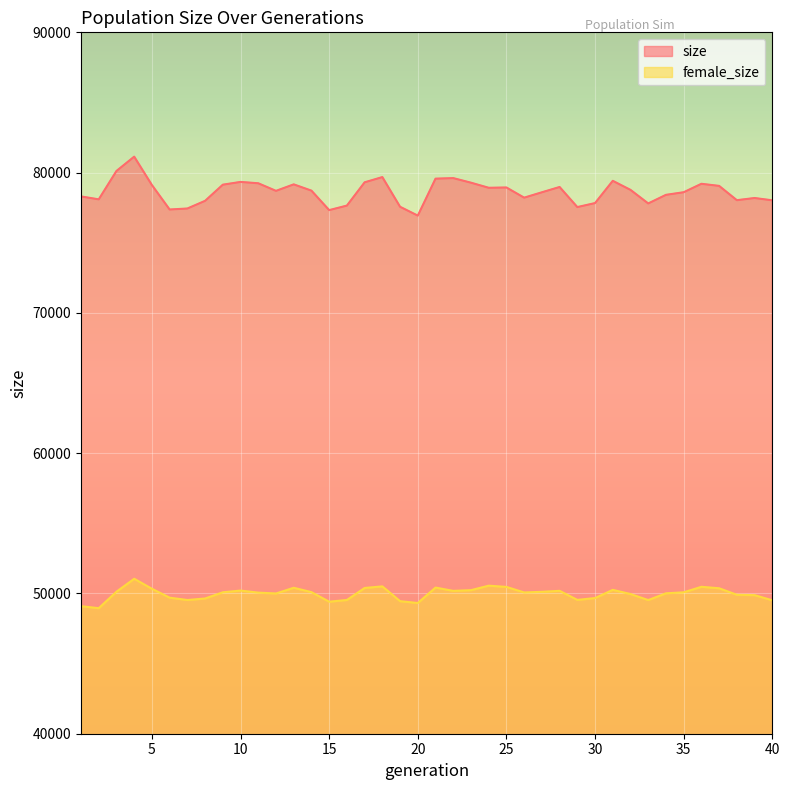

True or false: female_size and size intersect in this chart.

False